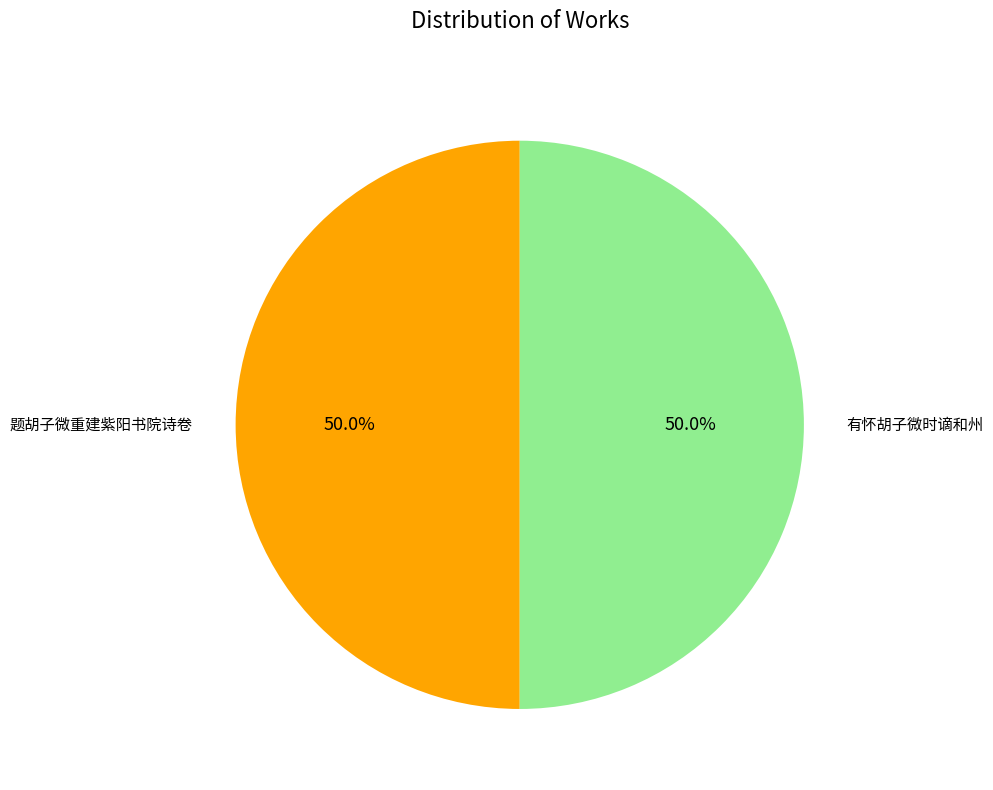

Combined, do 有怀胡子微时谪和州 and 题胡子微重建紫阳书院诗卷 account for over 50%?

Yes